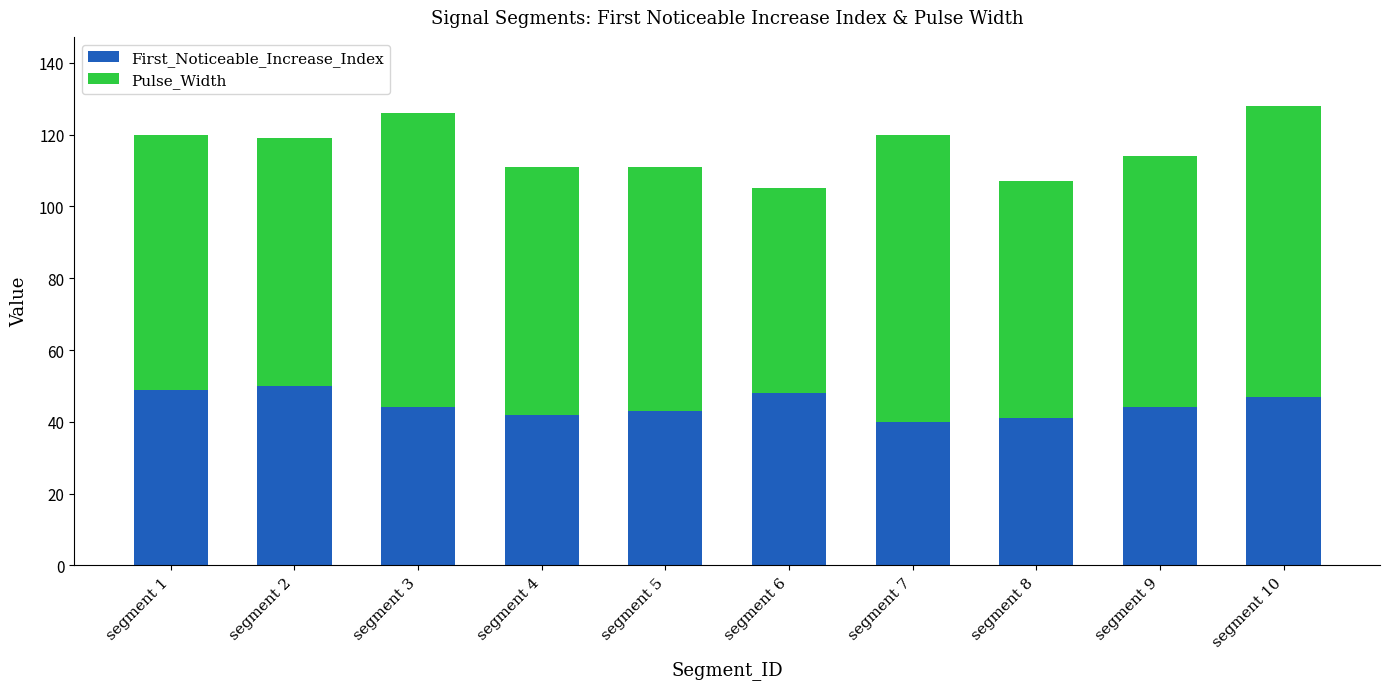

What is the total value across all series at segment 6?

105